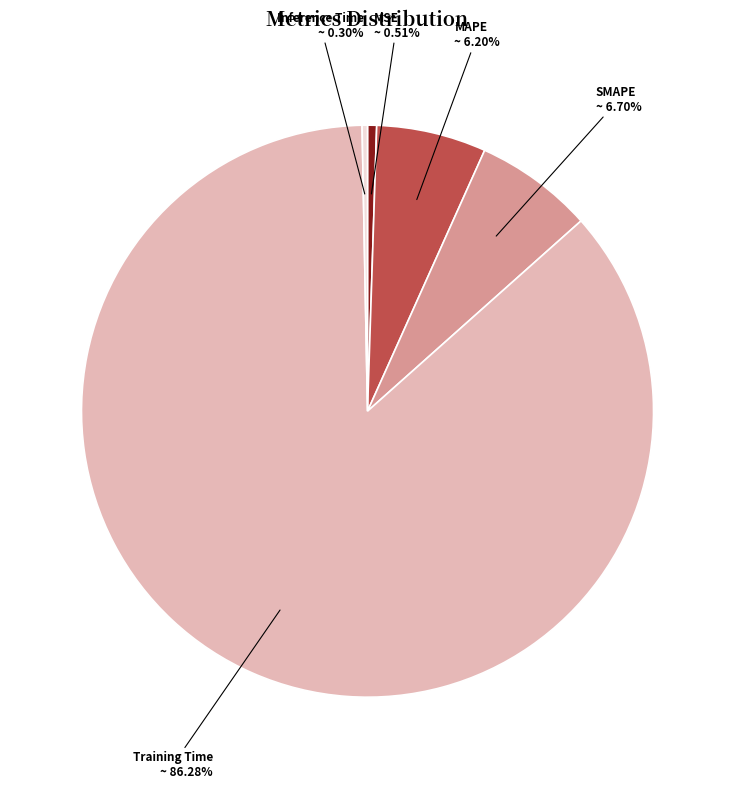

The Inference Time slice represents 0% of the pie. True or false?

True